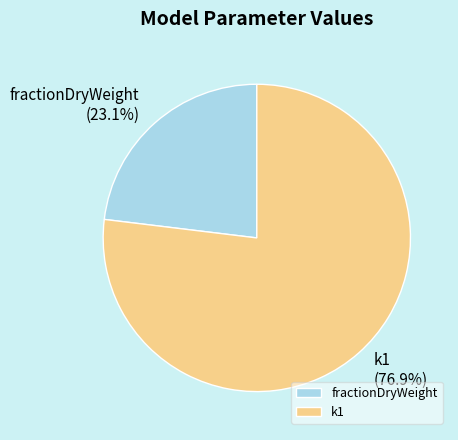

Does k1 represent more than half of the total?

Yes